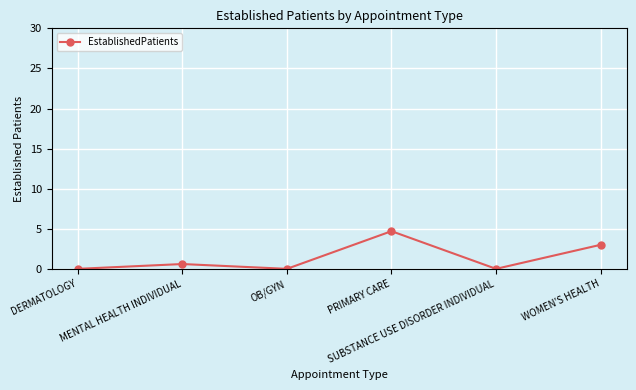

How many interior local peaks (higher than both neighbors) does the data have?

2